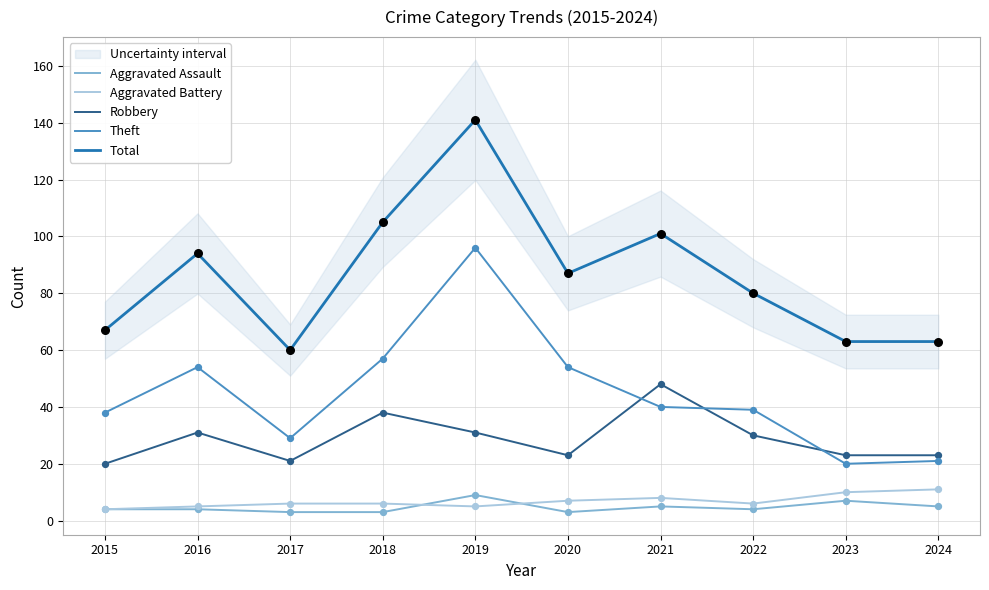

At which category is the sum across all series the highest?

2019